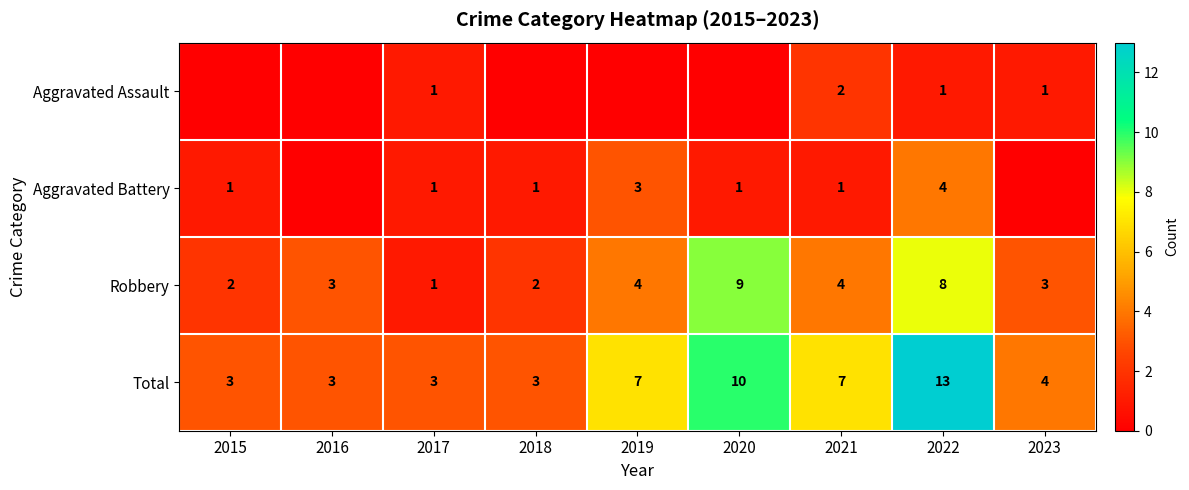

Is the value of Aggravated Battery at 2022 greater than the value of Robbery at 2023?

Yes